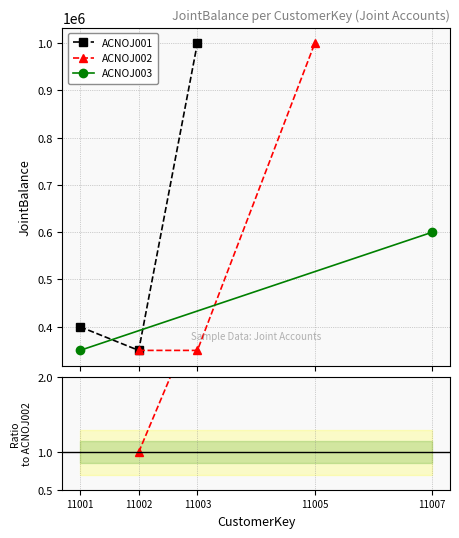

What is the sum of all ACNOJ001 values?

1750000